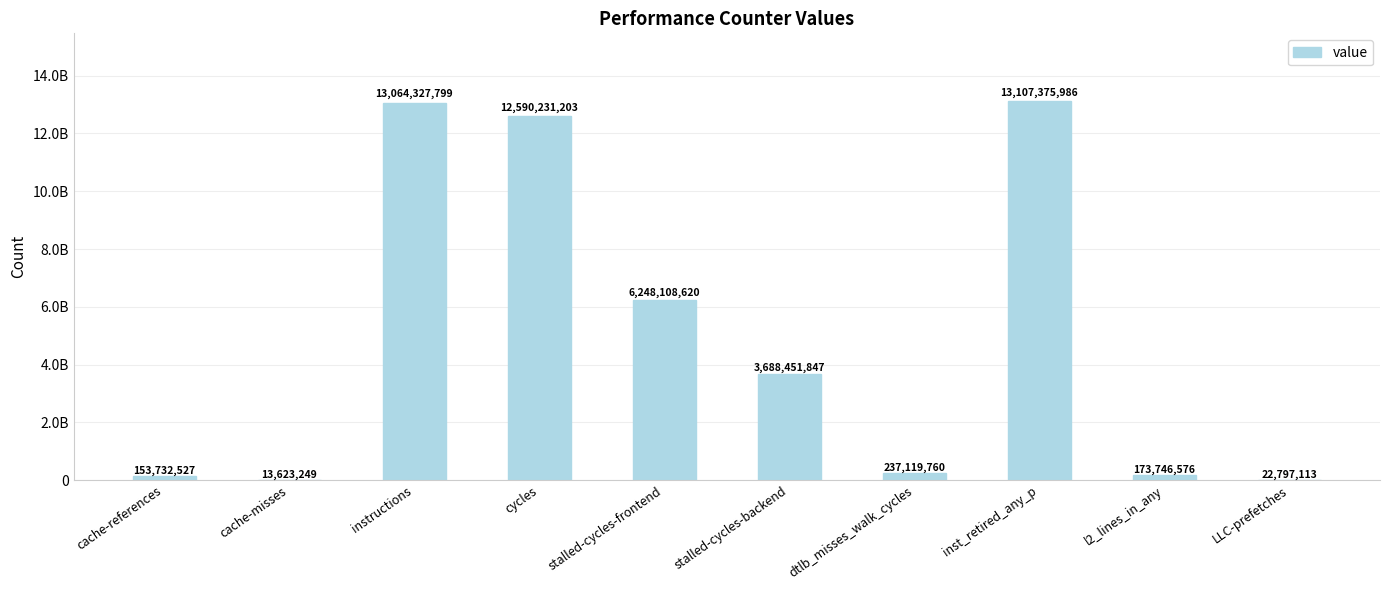

Approximately how many times larger is the value at LLC-prefetches compared to dtlb_misses_walk_cycles?

0.1